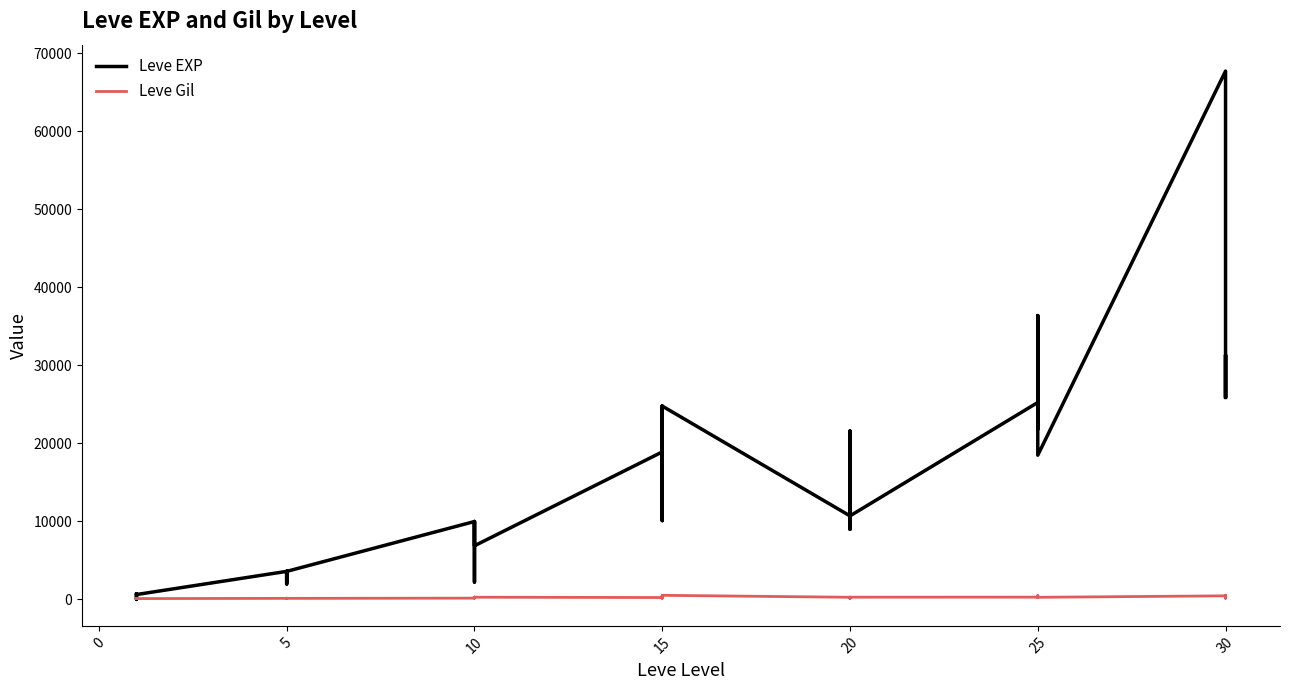

List the series in order of their peak value, highest first.

Leve EXP, Leve Gil